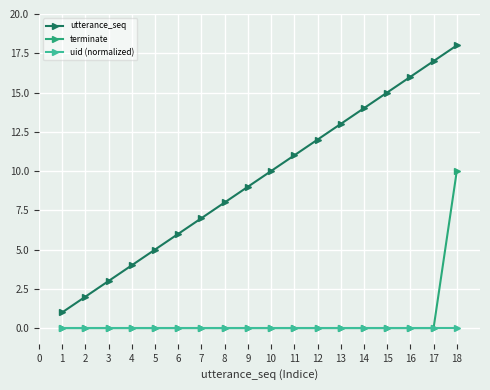

What is the difference between the maximum and minimum values in the utterance_seq series?

17